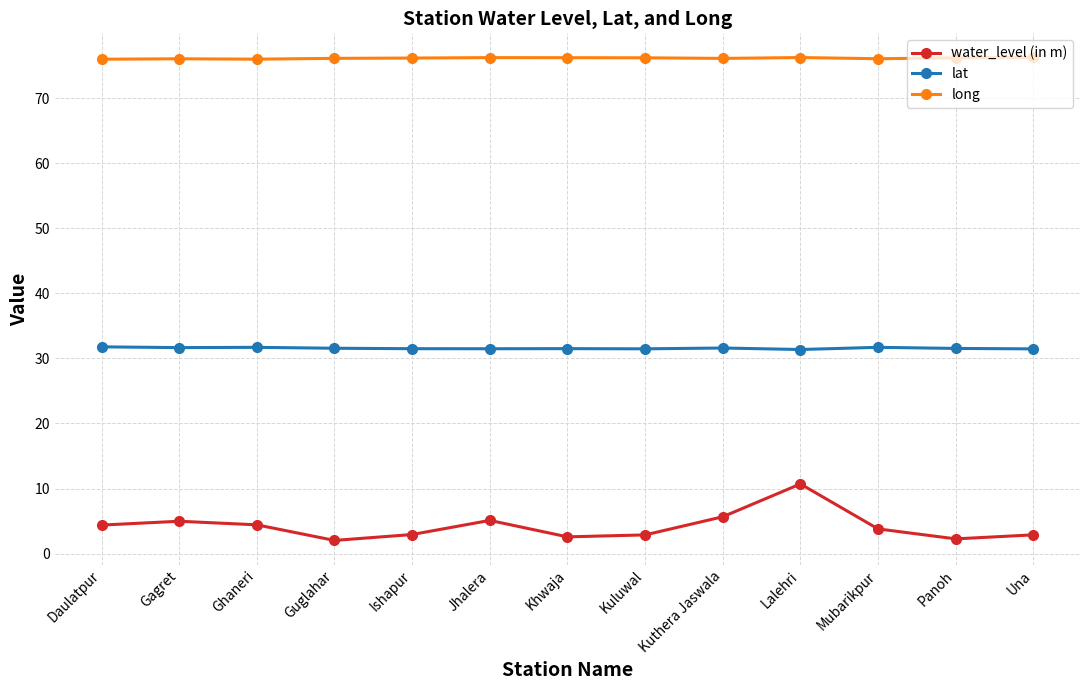

Is it true that water_level (in m) equals 2.7 at Kuthera Jaswala?

False